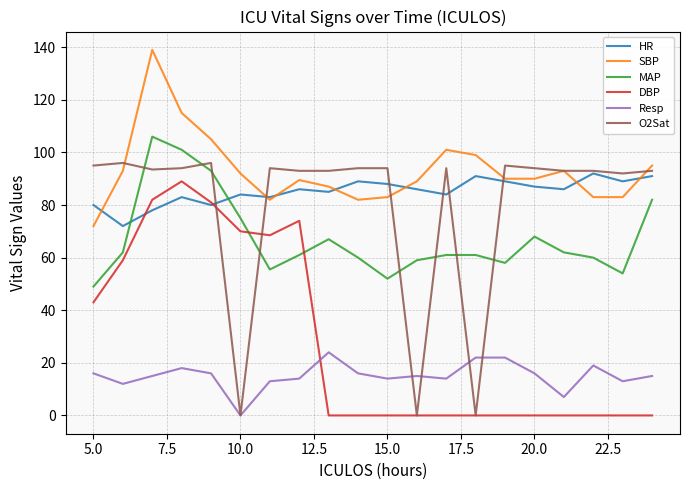

Which series has the largest total across all categories?

SBP